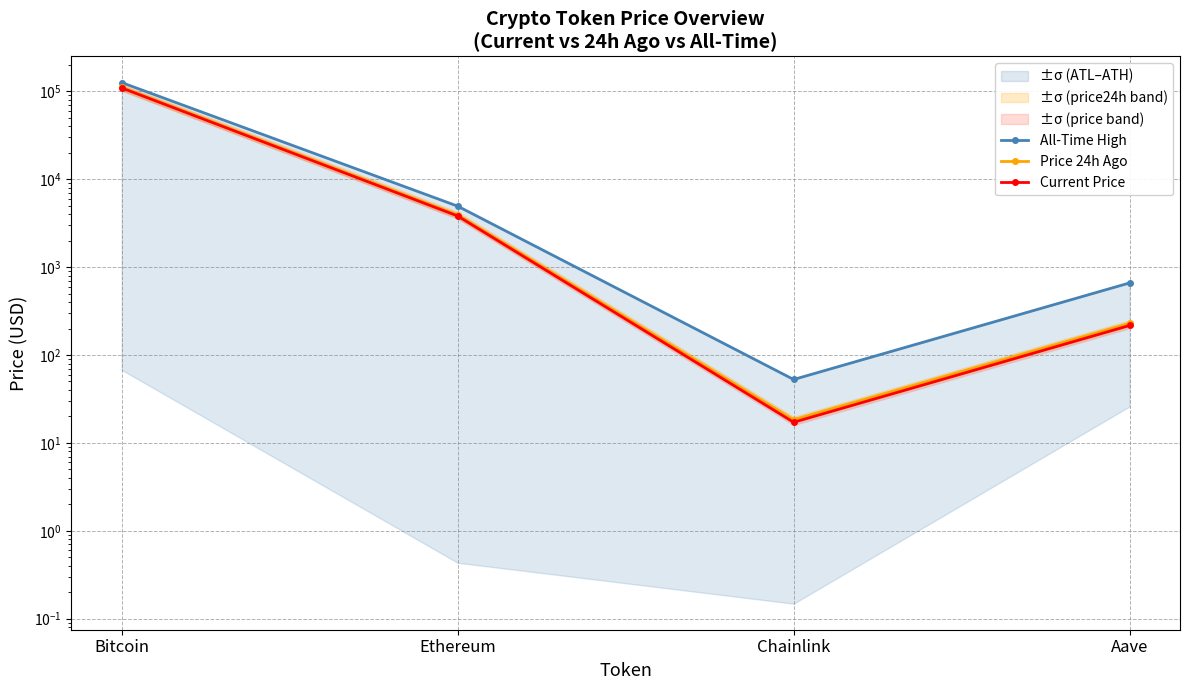

List the series in order of their peak value, highest first.

All-Time High, Price 24h Ago, Current Price